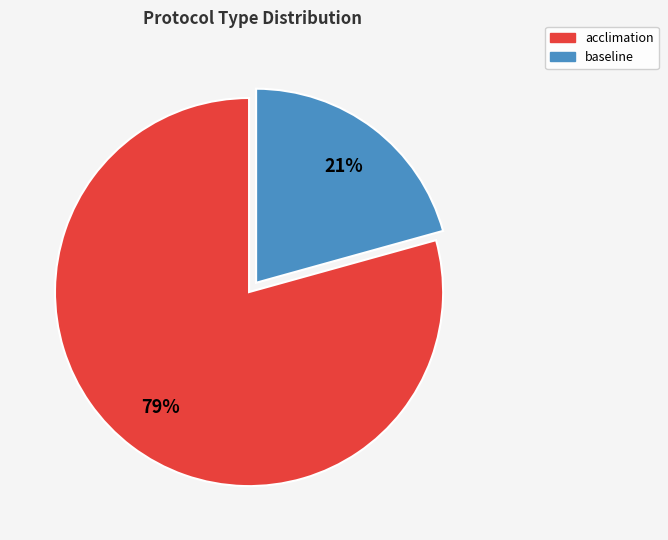

Count the number of slices in the pie.

2